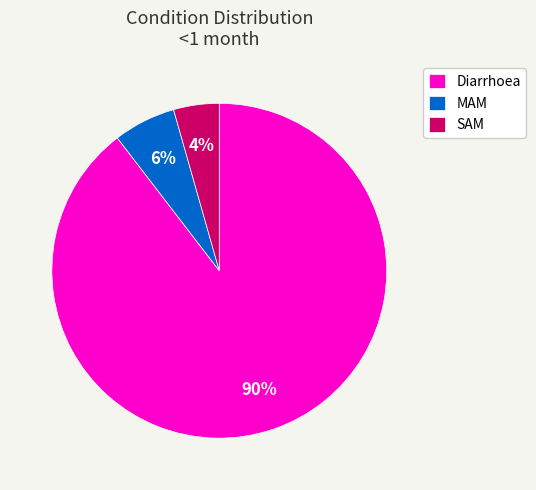

To the nearest percent, what is the average slice percentage?

33%